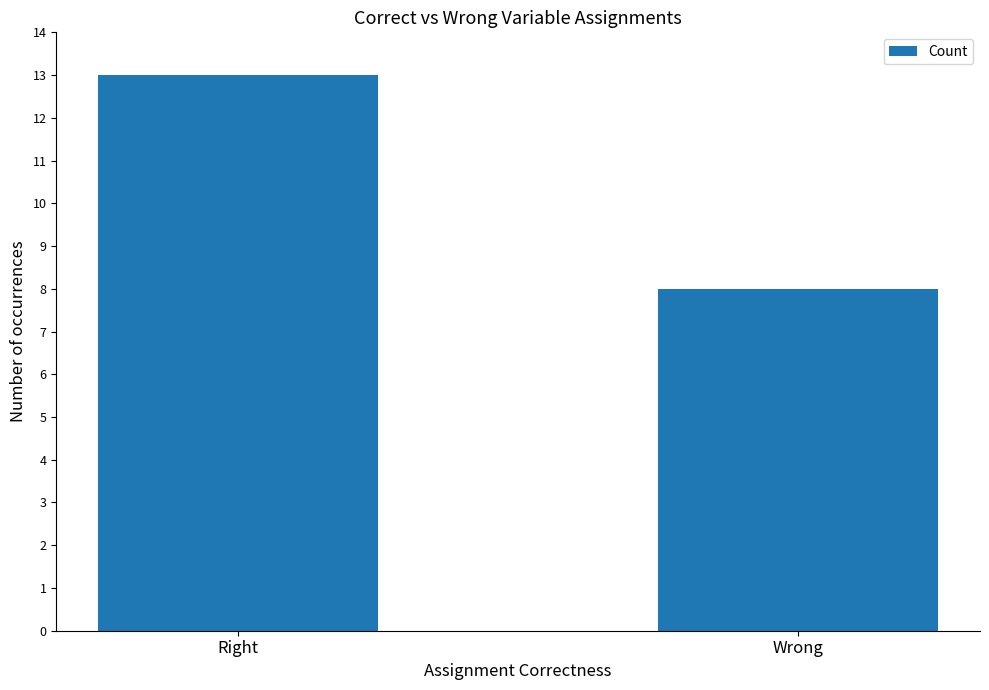

Rank the categories by value from highest to lowest.

Right, Wrong